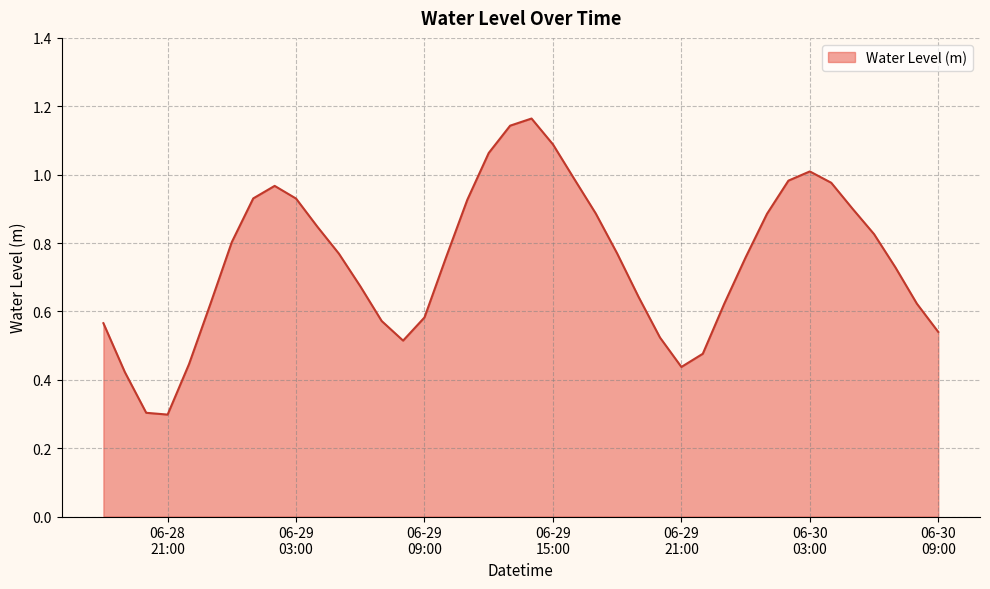

Reading left to right, extract all data points from this chart.

0.6	0.4	0.3	0.3	0.4	0.6	0.8	0.9	1.0	0.9	0.8	0.8	0.7	0.6	0.5	0.6	0.8	0.9	1.1	1.1	1.2	1.1	1.0	0.9	0.8	0.6	0.5	0.4	0.5	0.6	0.8	0.9	1.0	1.0	1.0	0.9	0.8	0.7	0.6	0.5